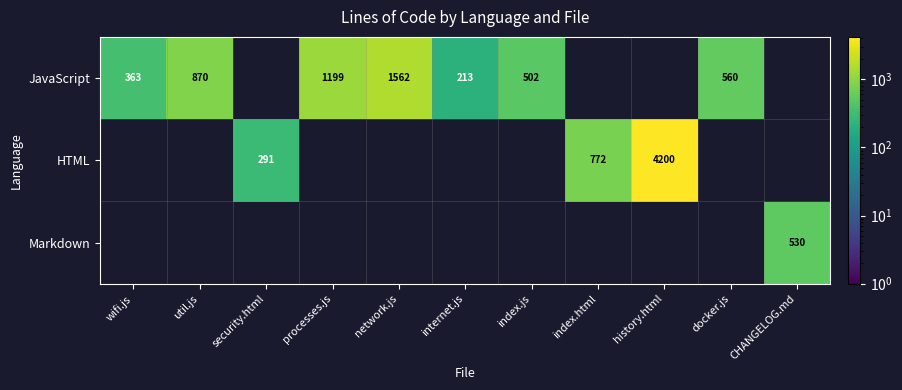

Is it true that JavaScript equals 1562 at network.js?

True